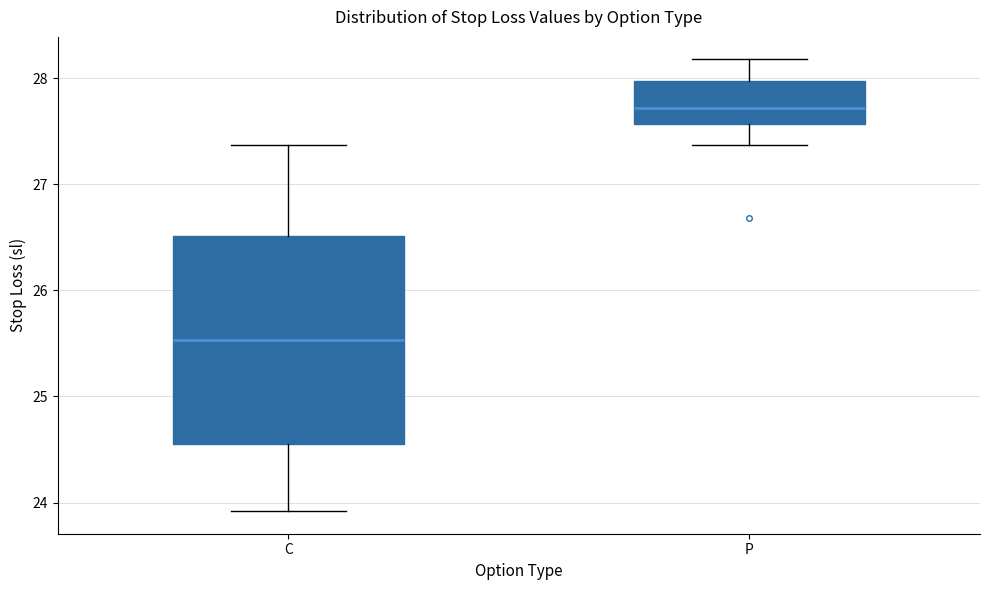

Which box is the tallest, from its lower edge to its upper edge?

C